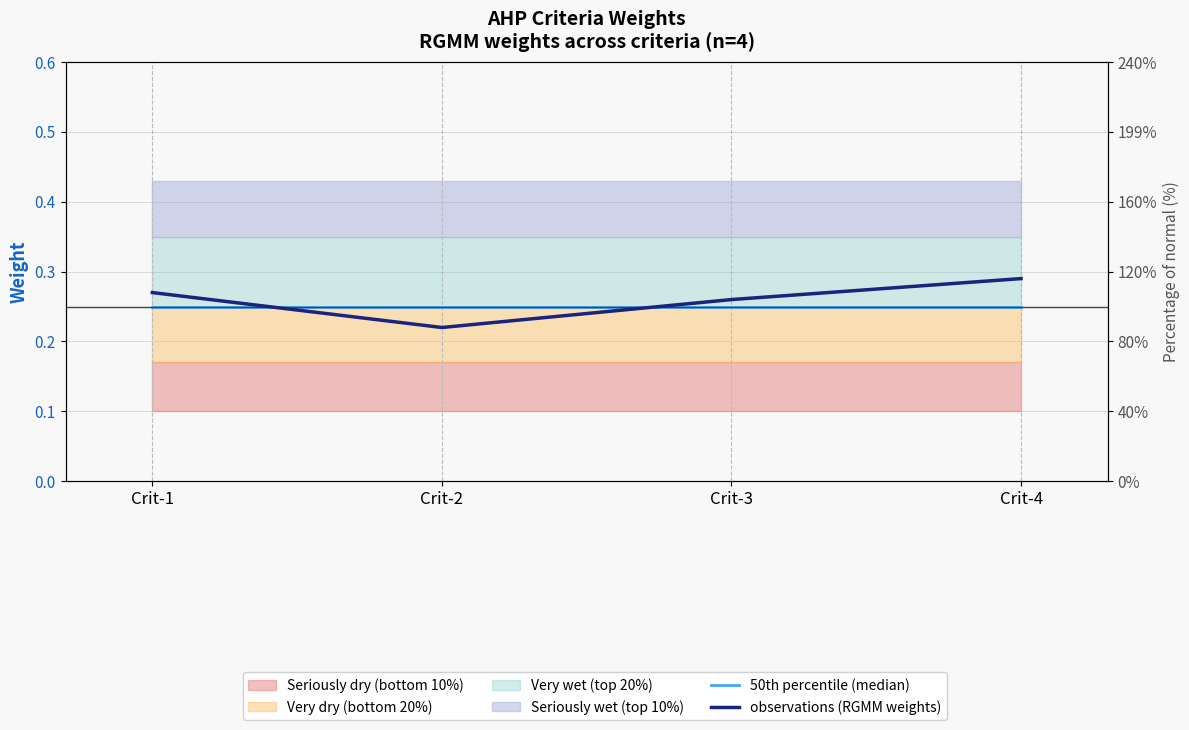

What is the smallest value displayed?

0.2